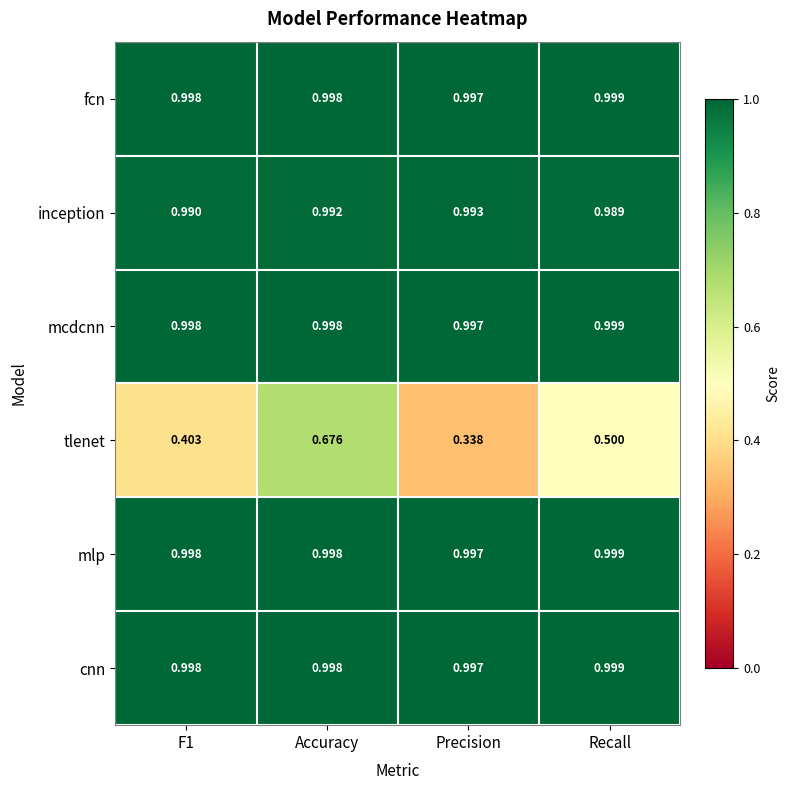

Which series changed the most between Accuracy and Recall?

tlenet